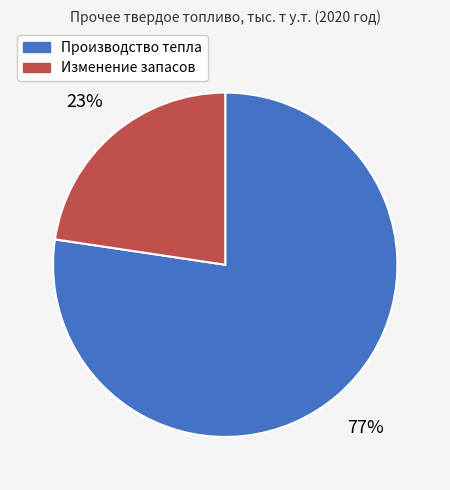

True or false: Изменение запасов accounts for 17% of the total.

False